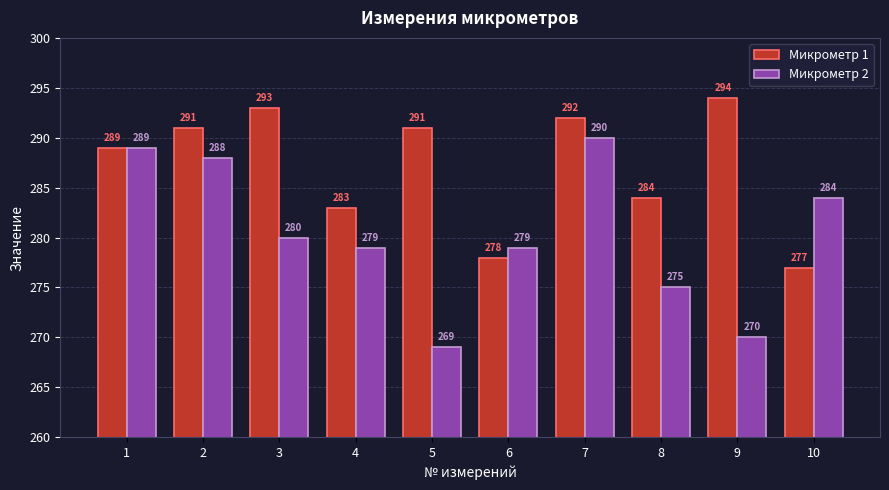

Reading left to right, list all the values displayed in this chart.

Микрометр 1: 1=289	2=291	3=293	4=283	5=291	6=278	7=292	8=284	9=294	10=277
Микрометр 2: 1=289	2=288	3=280	4=279	5=269	6=279	7=290	8=275	9=270	10=284